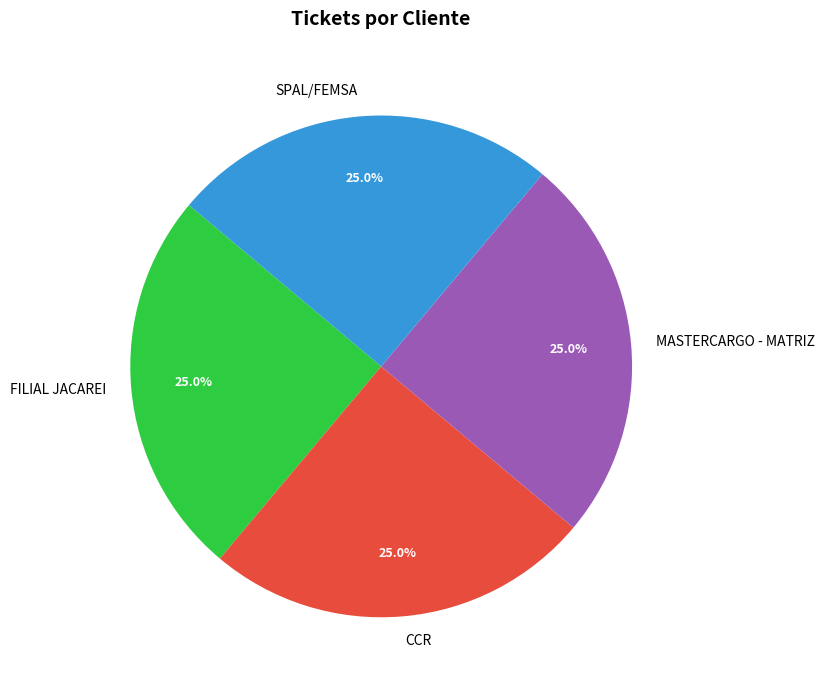

To the nearest percent, what is the combined percentage of SPAL/FEMSA and MASTERCARGO - MATRIZ?

50%